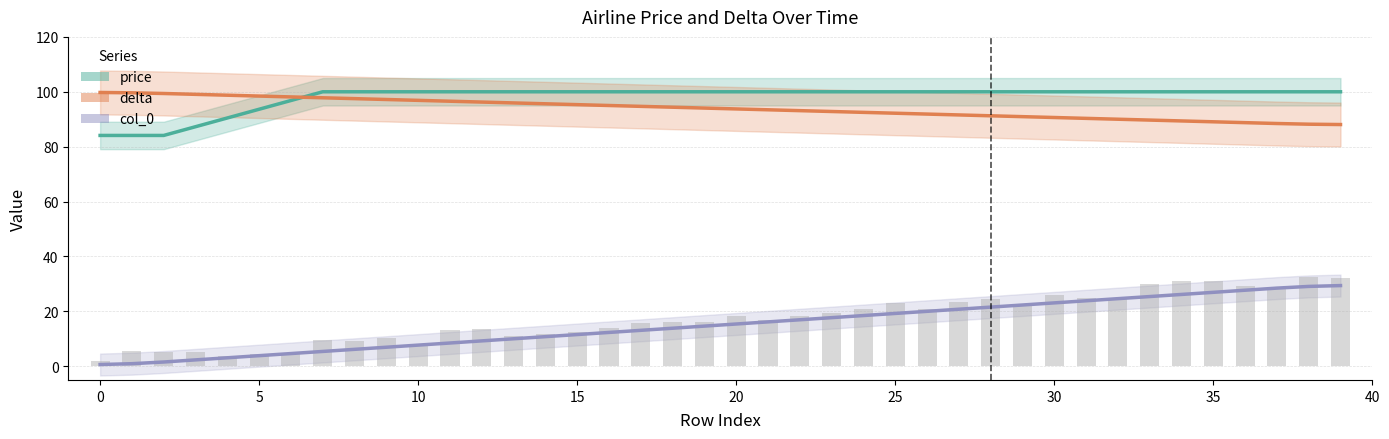

How many data points in price are less than 99?

7